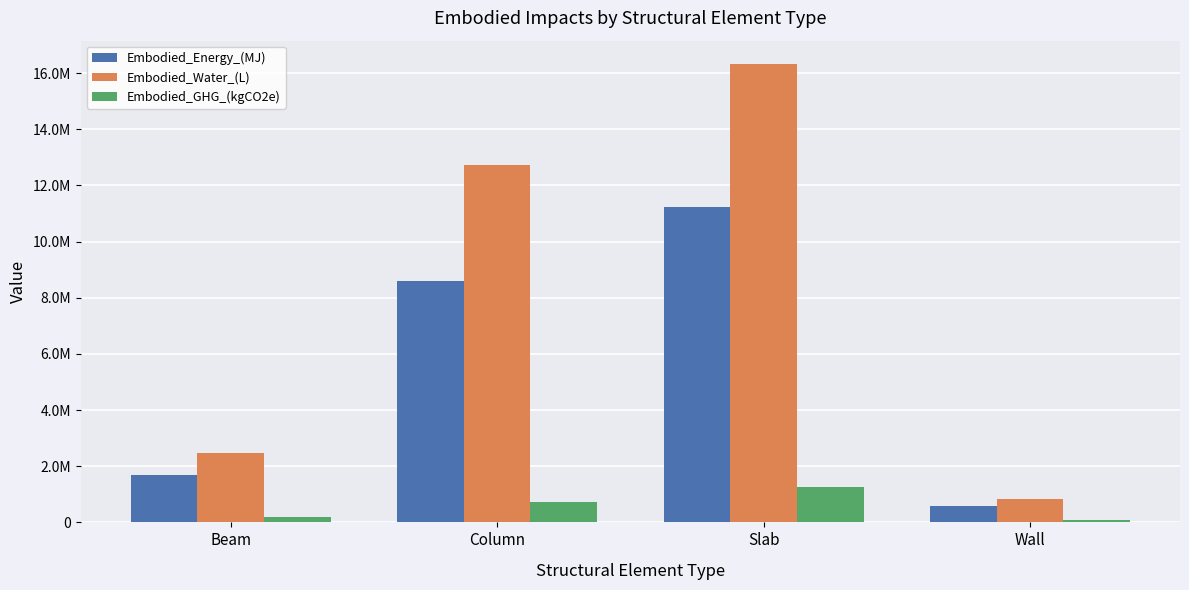

What is the minimum value shown in the chart?

69076.4